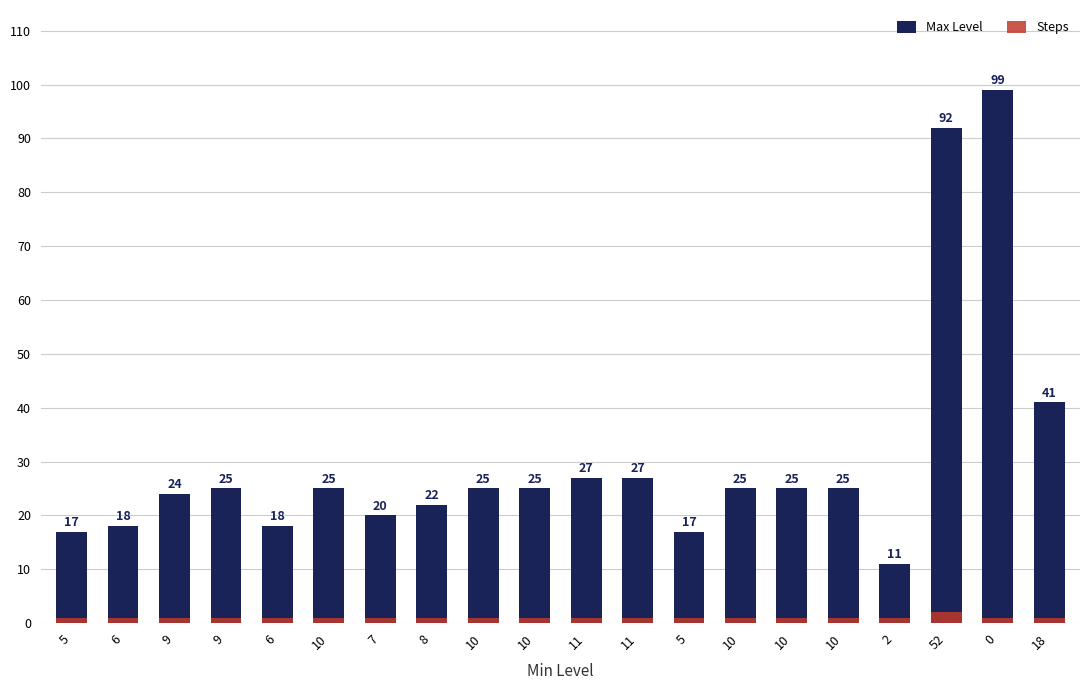

Read the Max Level value at 18.

41